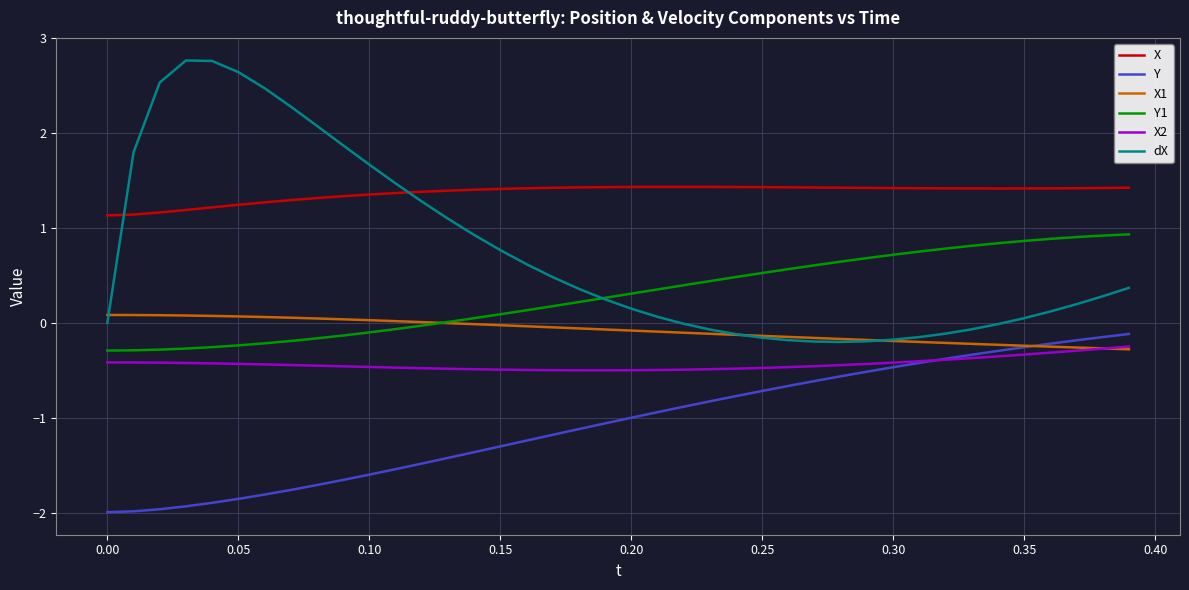

True or false: X2 and Y1 cross at least once.

False